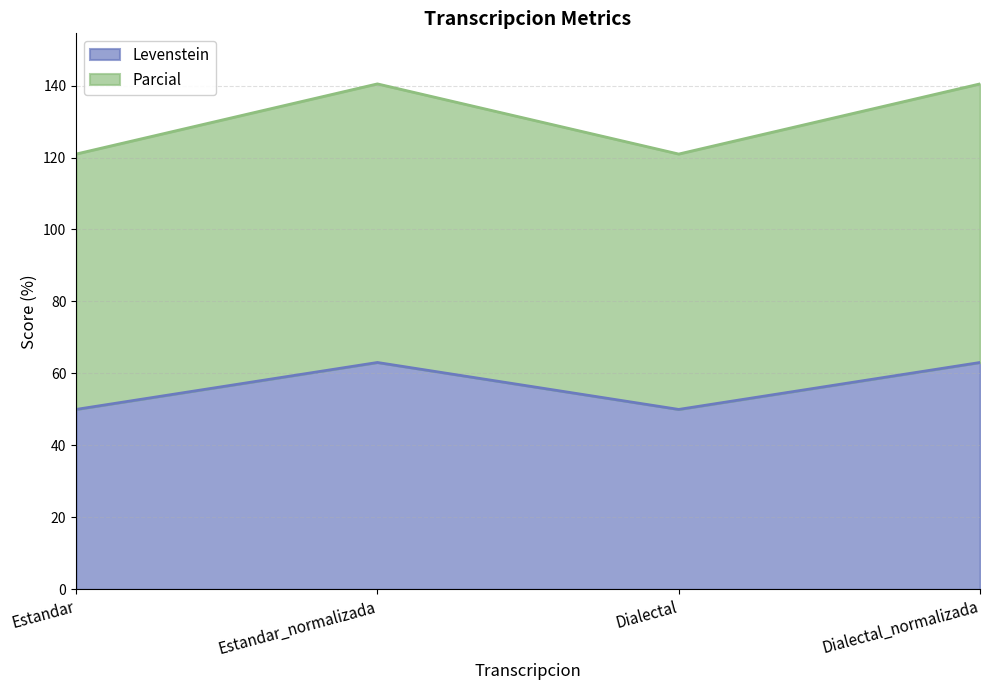

The value of Levenstein at Dialectal_normalizada is 16.7. True or false?

False